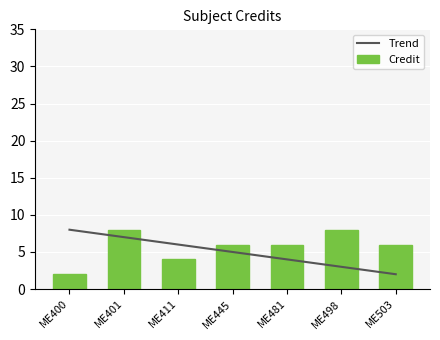

At ME400, list the series in order from largest to smallest.

Trend, Credit